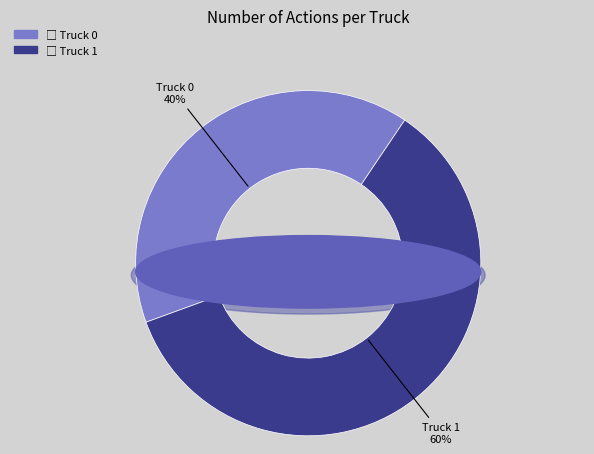

To the nearest percent, what percentage of the pie is Truck 1?

60%